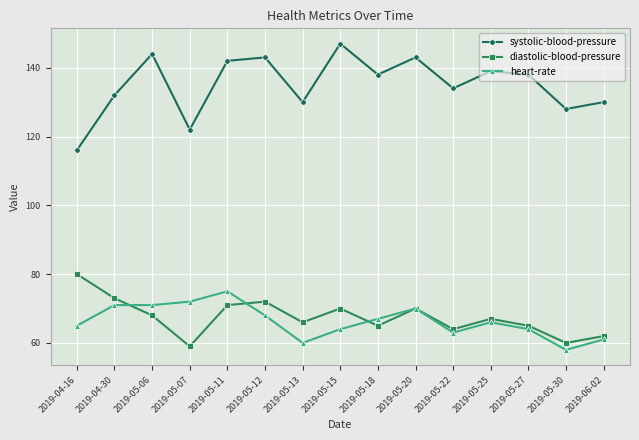

True or false: diastolic-blood-pressure has a value of 95 at 2019-05-12.

False